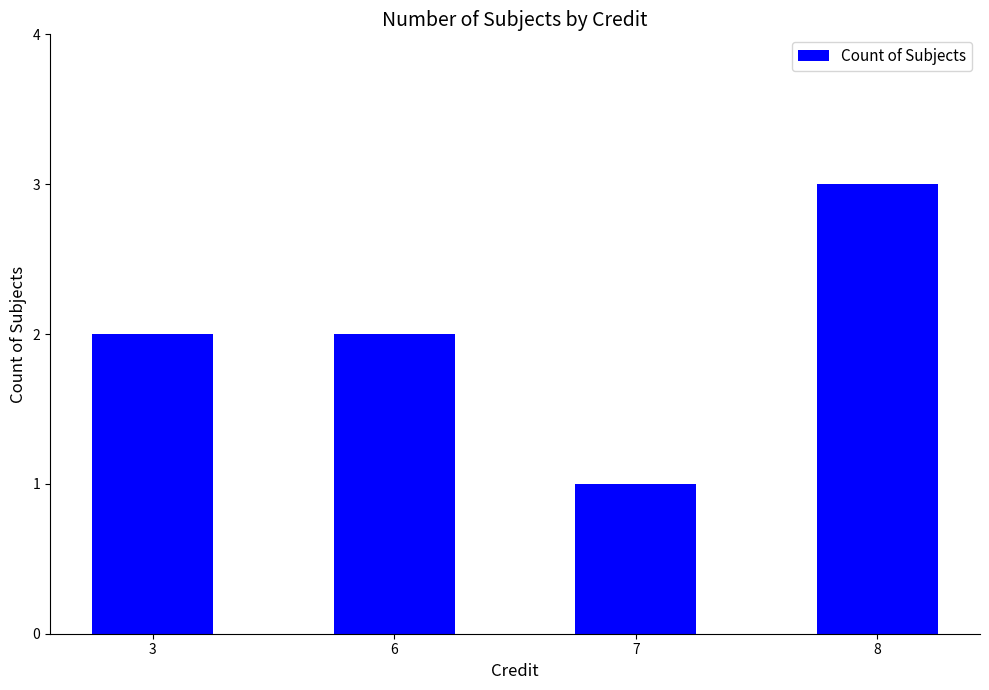

Reading left to right, transcribe all the data shown in this chart.

2	2	1	3